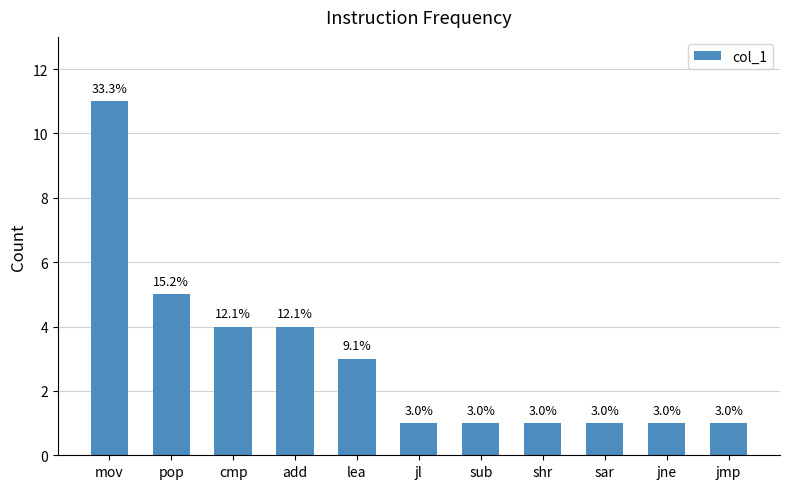

Which category has the highest value across all series?

mov